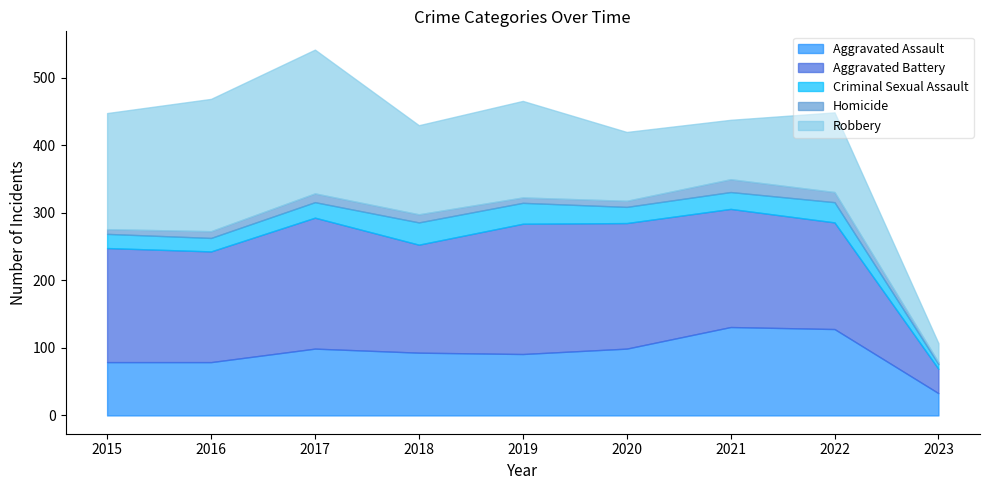

Which series has the widest spread of values?

Robbery